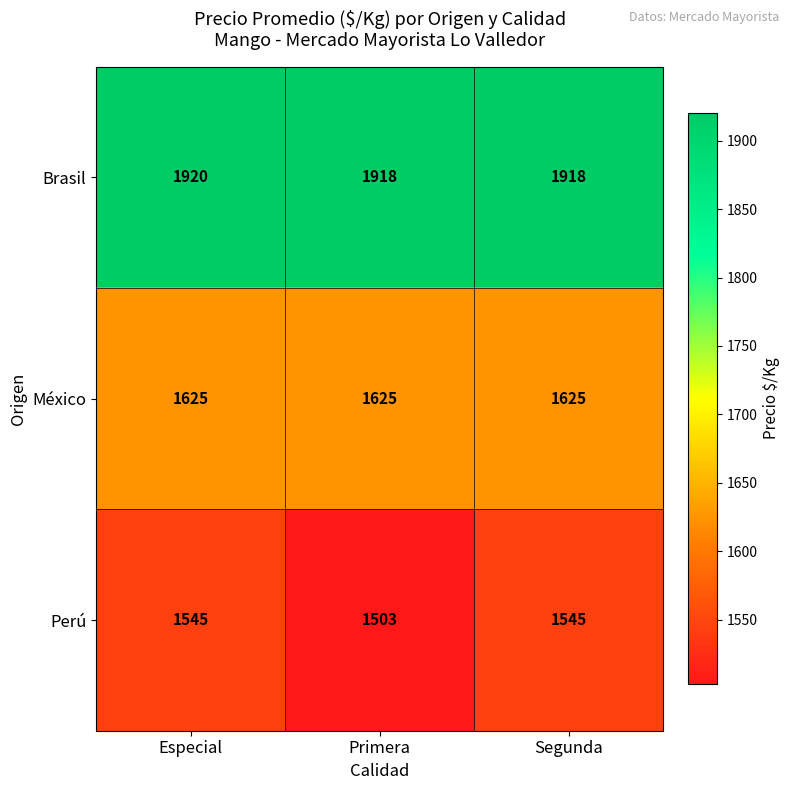

Count the number of data series in this chart.

3